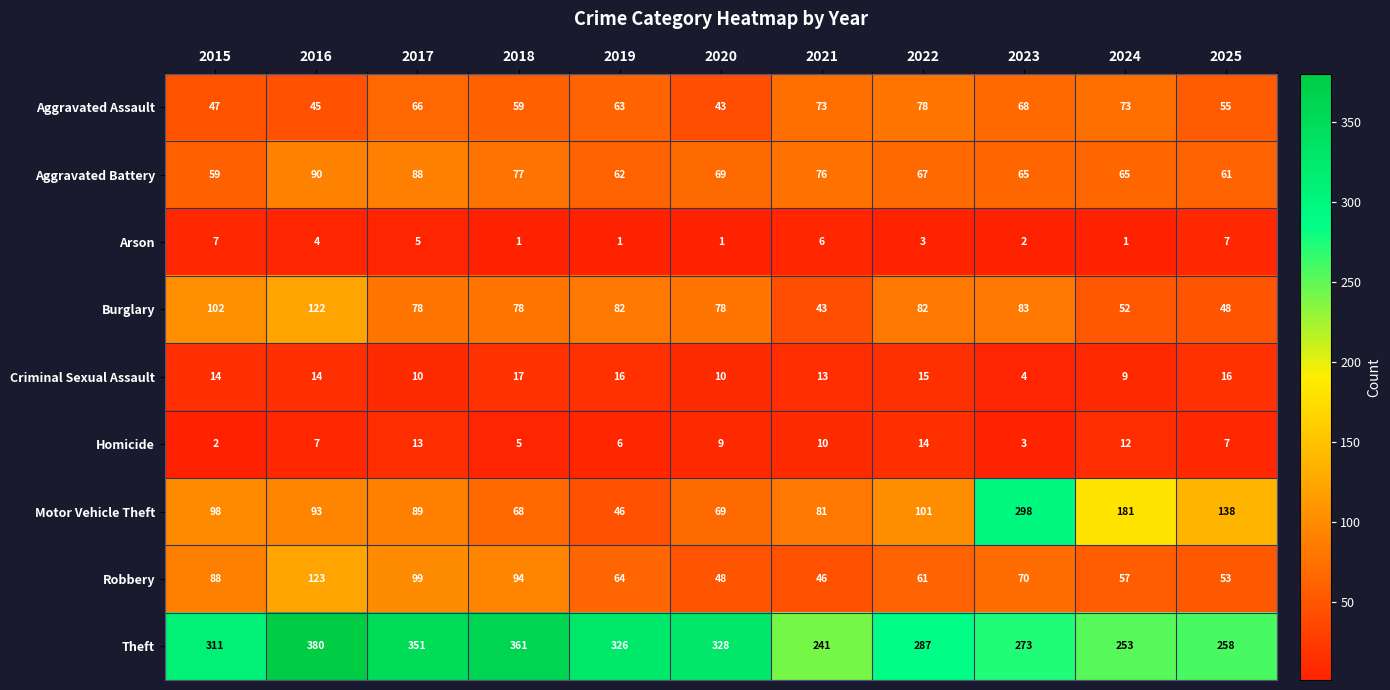

What is the difference between the highest and lowest values at 2023?

296